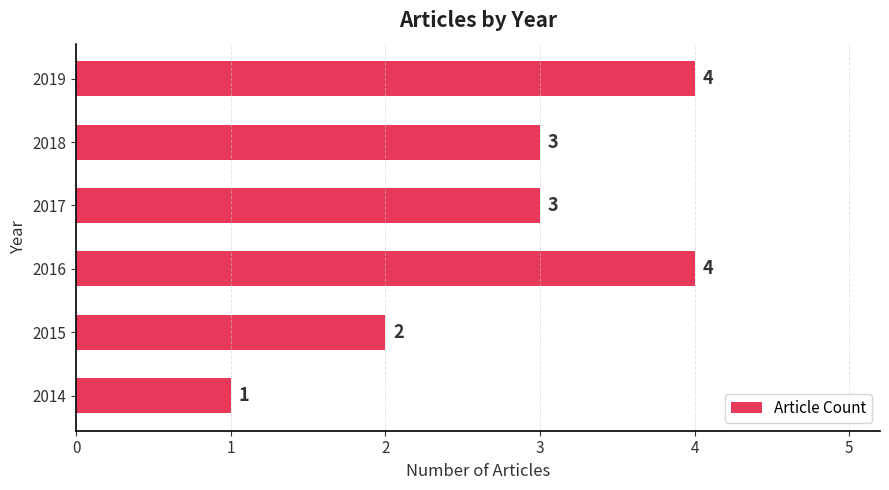

At which label is the value closest to 2?

2015